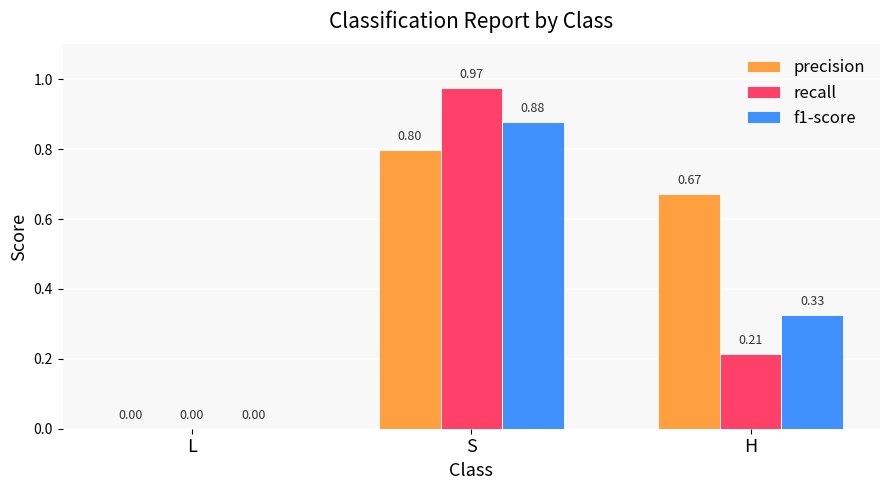

What is the sum of all f1-score values?

1.2